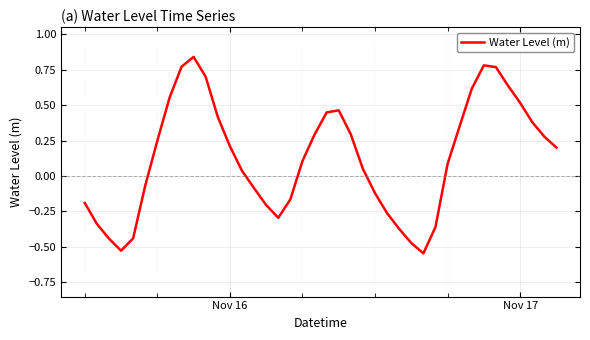

What is the difference between the maximum and minimum values?

1.4